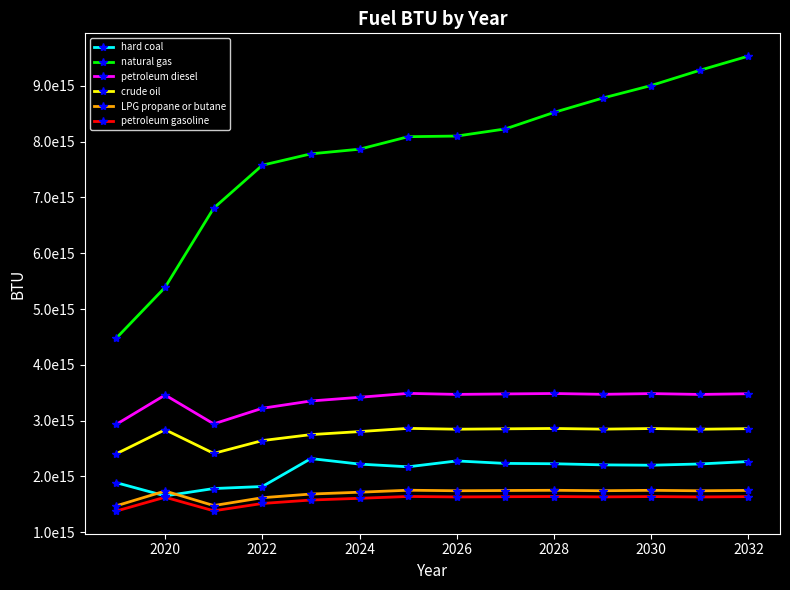

Is this an area chart (filled region under the line)?

No